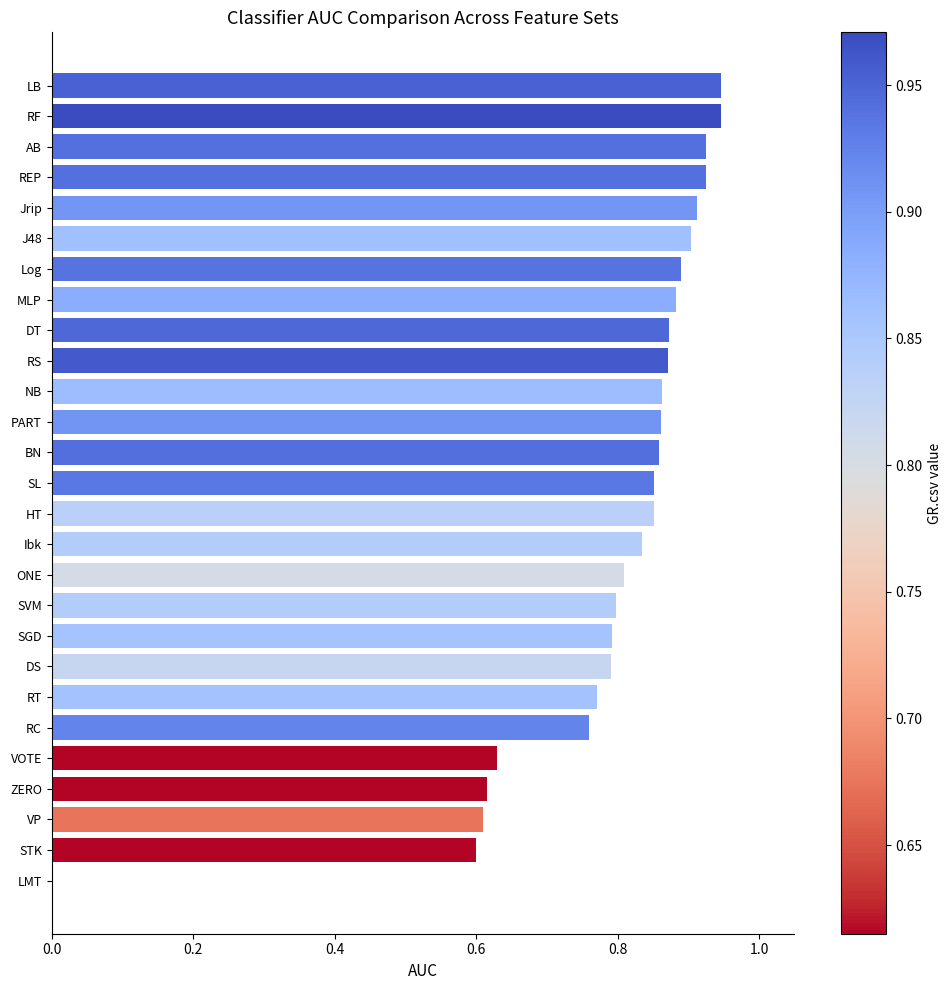

True or false: the data shows 0.8 at SVM.

True